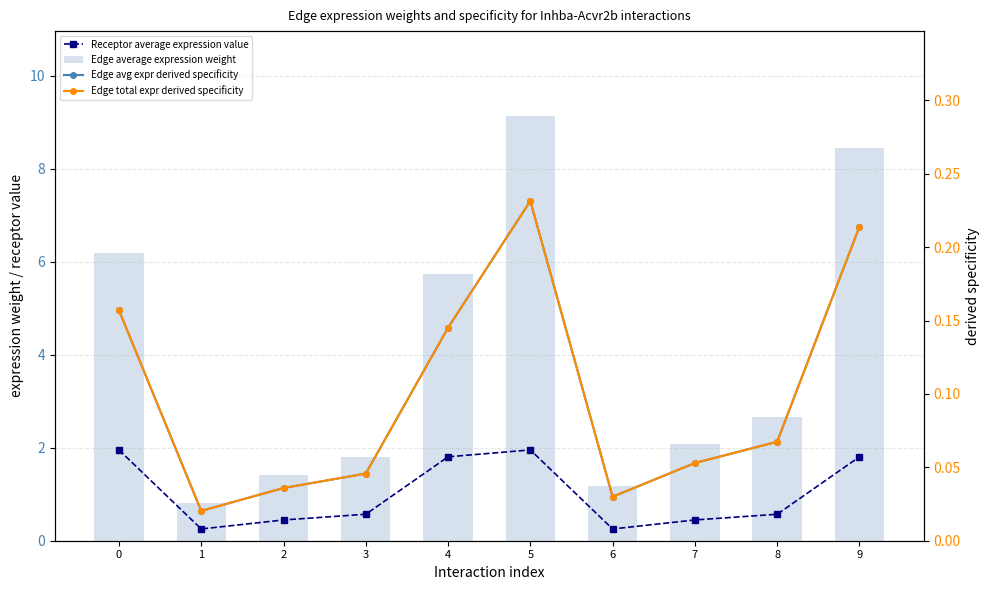

What is the sum of the Receptor average expression value values at 6 and 0?

2.2